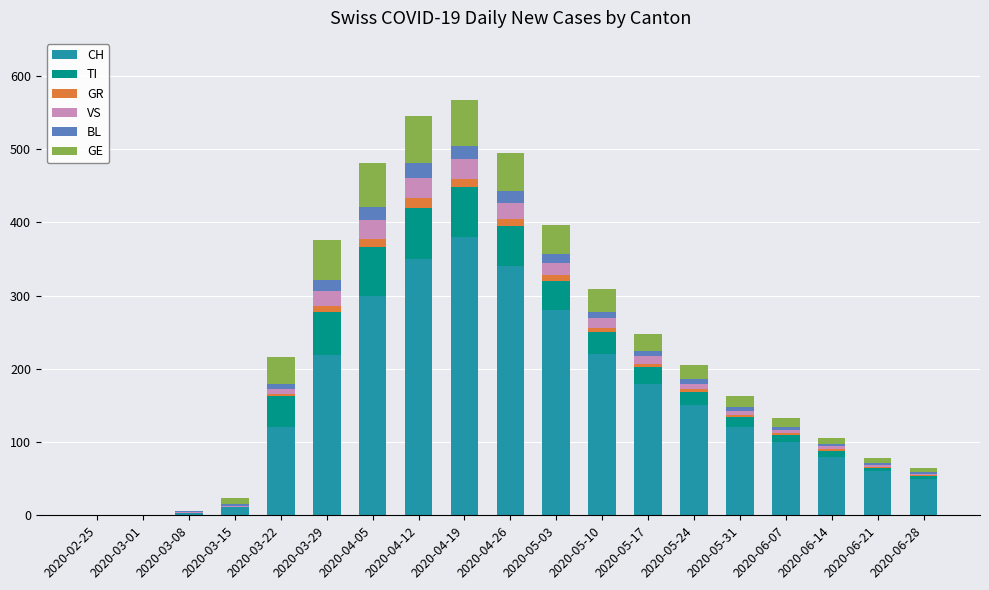

Are the bars grouped side by side (vs. stacked)?

No